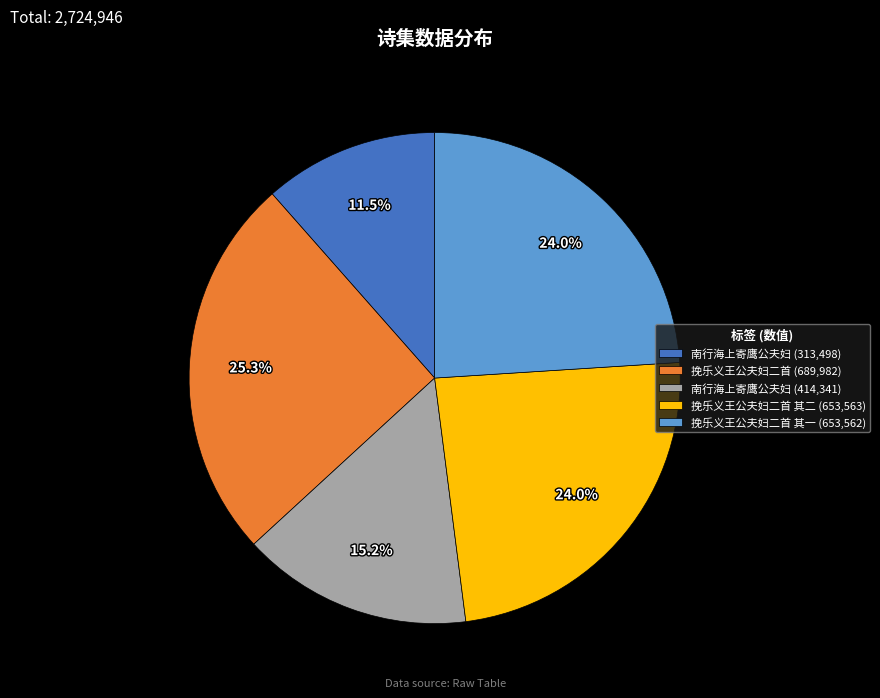

Which category has the smallest portion of the pie?

南行海上寄鹰公夫妇 (313,498)